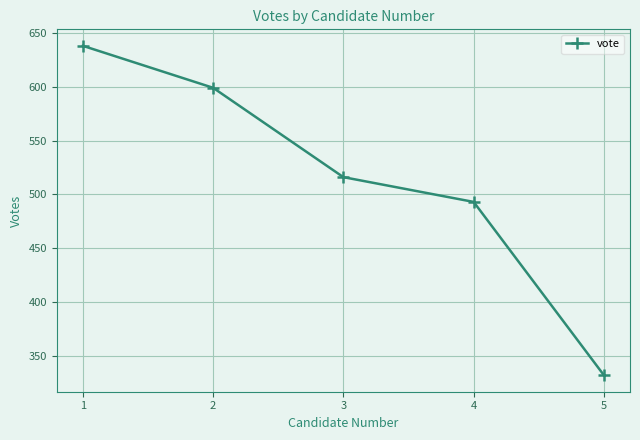

Reading right to left, transcribe all the data shown in this chart.

332	493	516	599	638